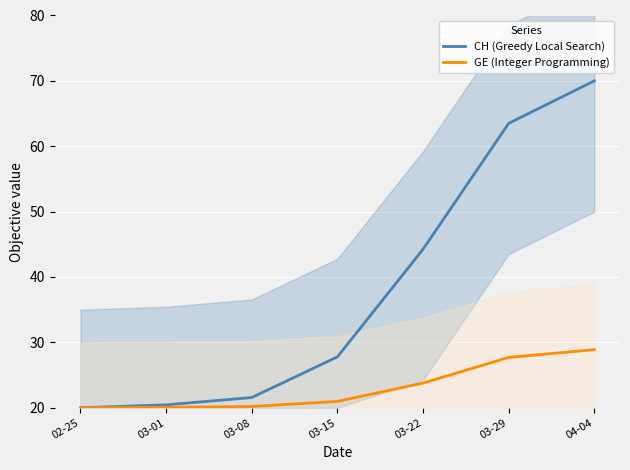

Count the number of categories in the chart.

7